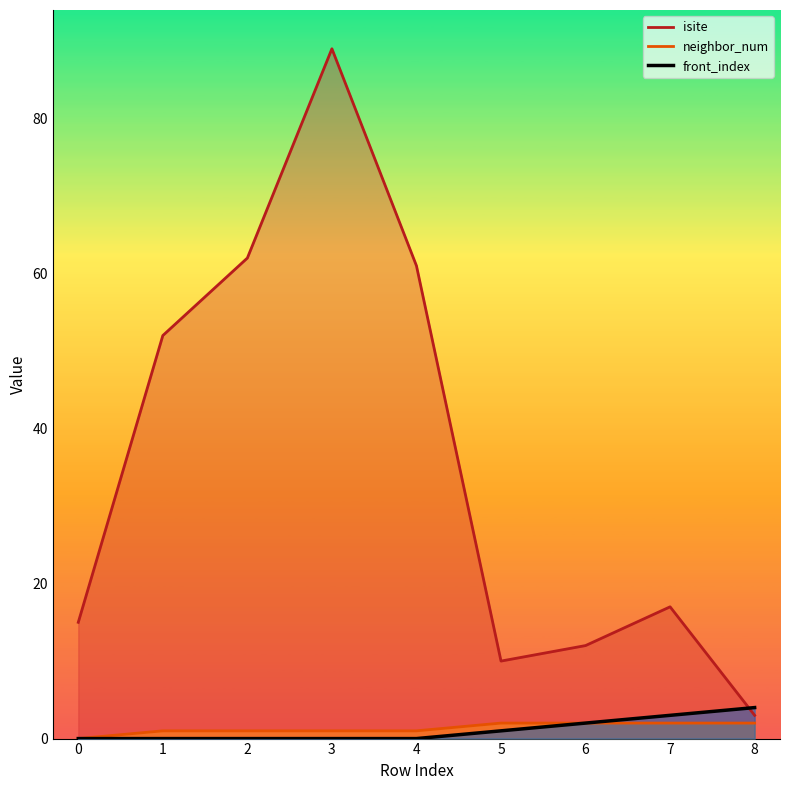

True or false: neighbor_num and front_index cross at least once.

False